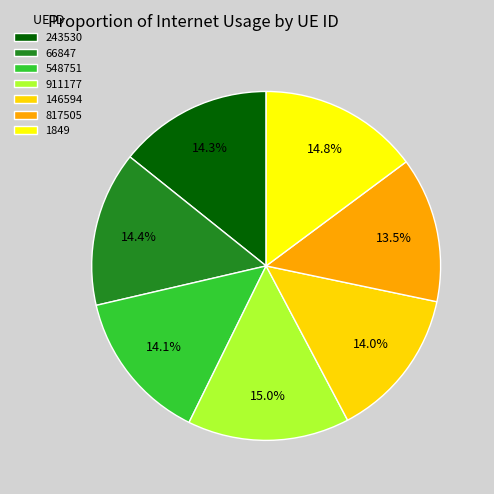

The 817505 slice represents 22% of the pie. True or false?

False